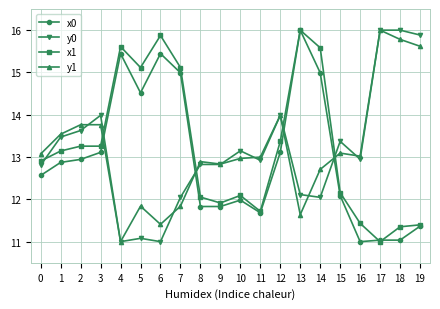

What is the total value across all series at 6?

53.7